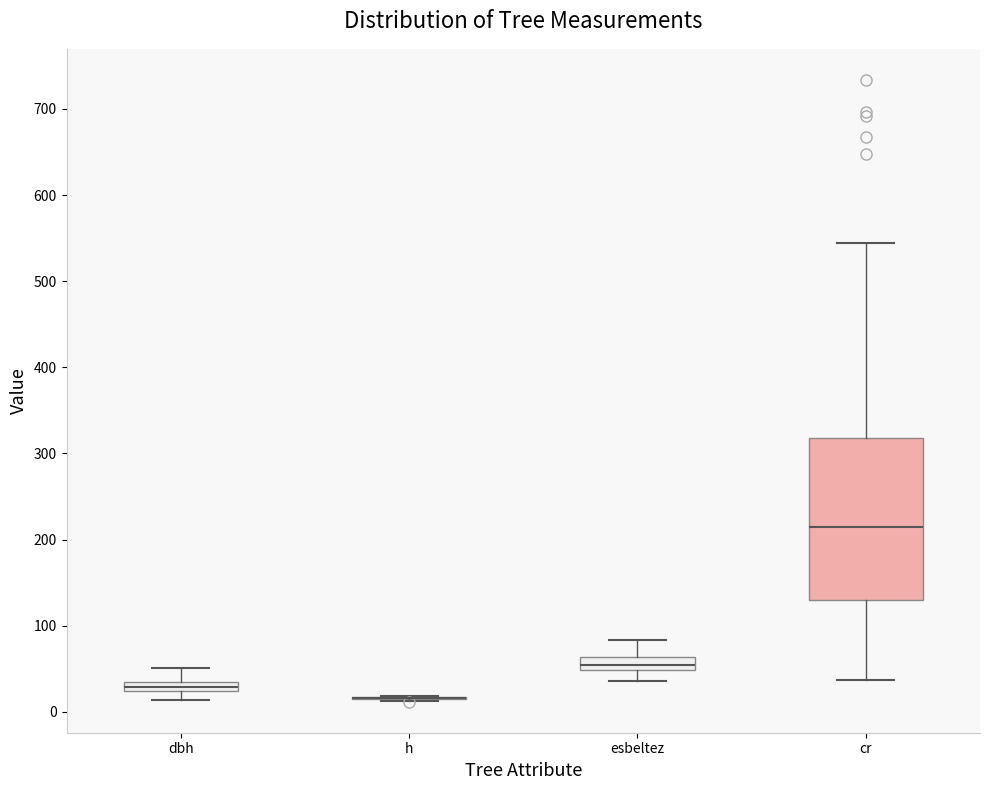

Where is the upper edge of the box for dbh on the y-axis? The values are not printed on the chart, so give them approximately, as read against the axis.

40